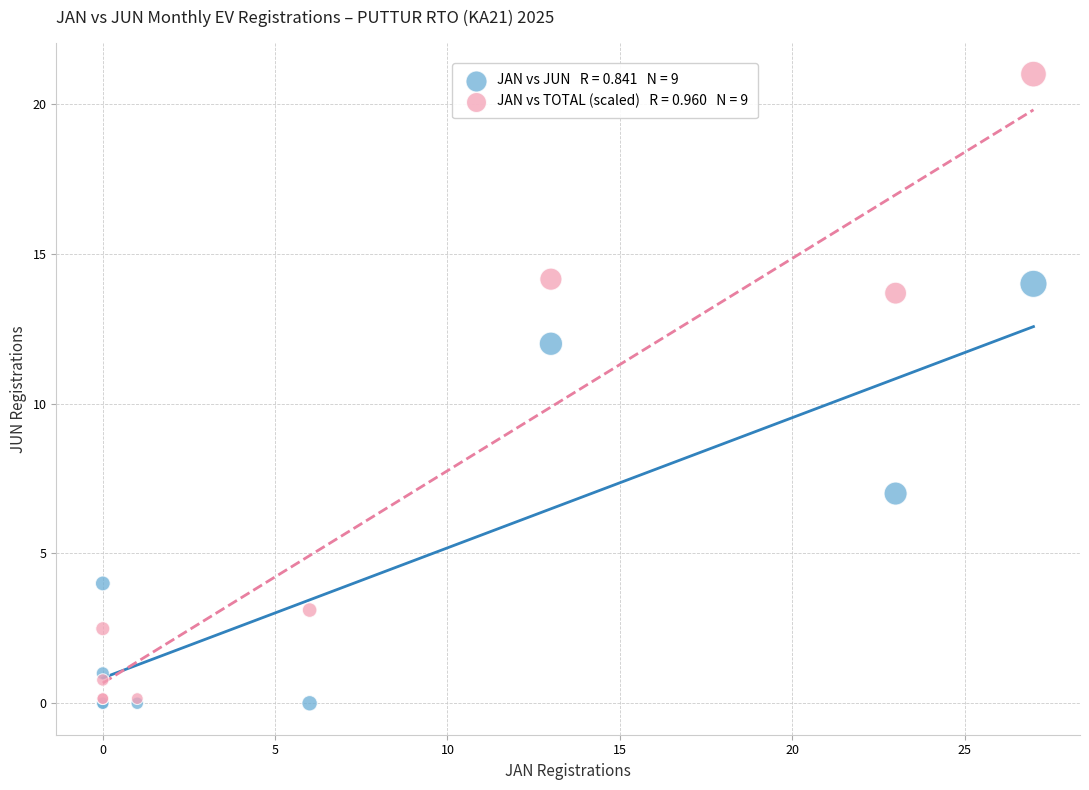

Across all series, what Y value is closest to 10?

12.0